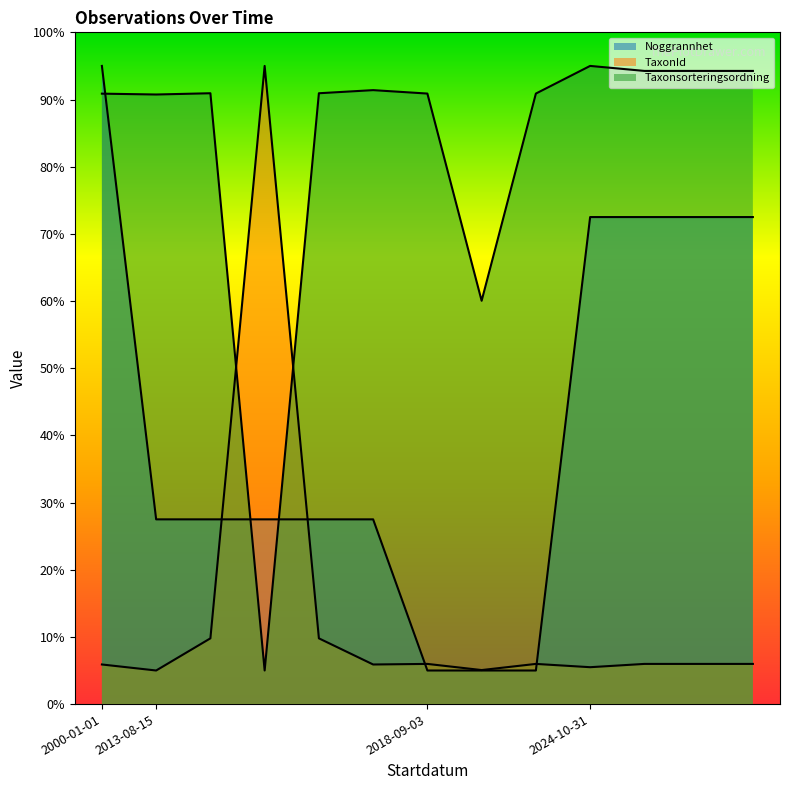

True or false: Taxonsorteringsordning has a value of 55.2 at 2018-09-03.

False